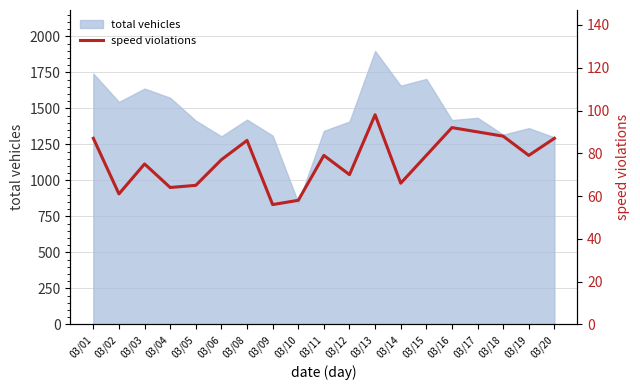

True or false: the data shows 124 at 03/12.

False